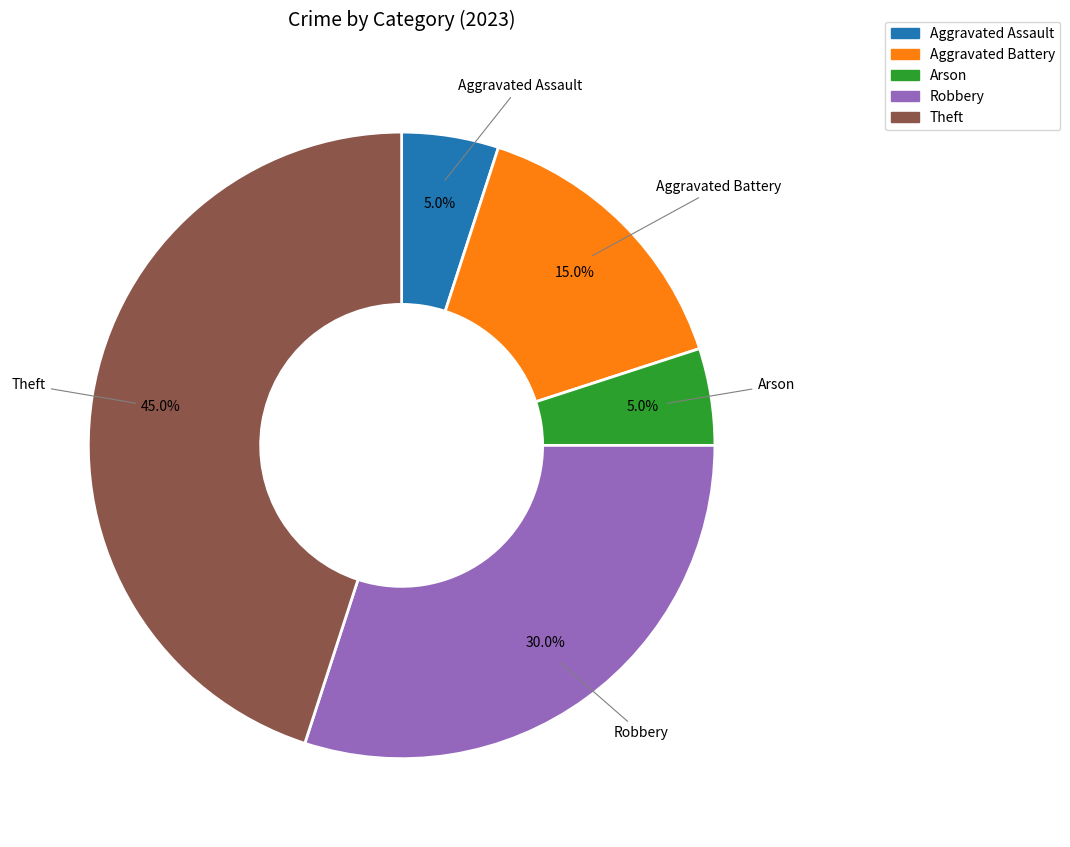

Is there any slice that represents more than half of the pie?

No